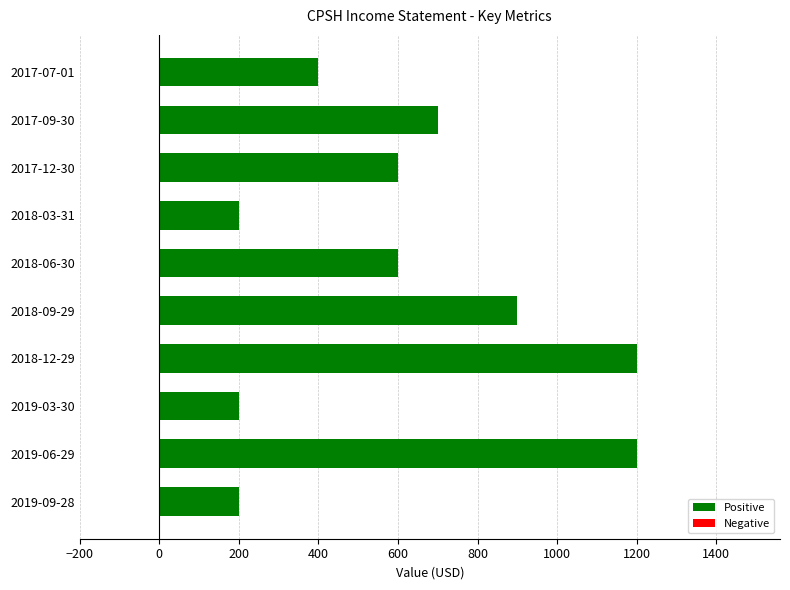

Are the bars horizontal?

Yes